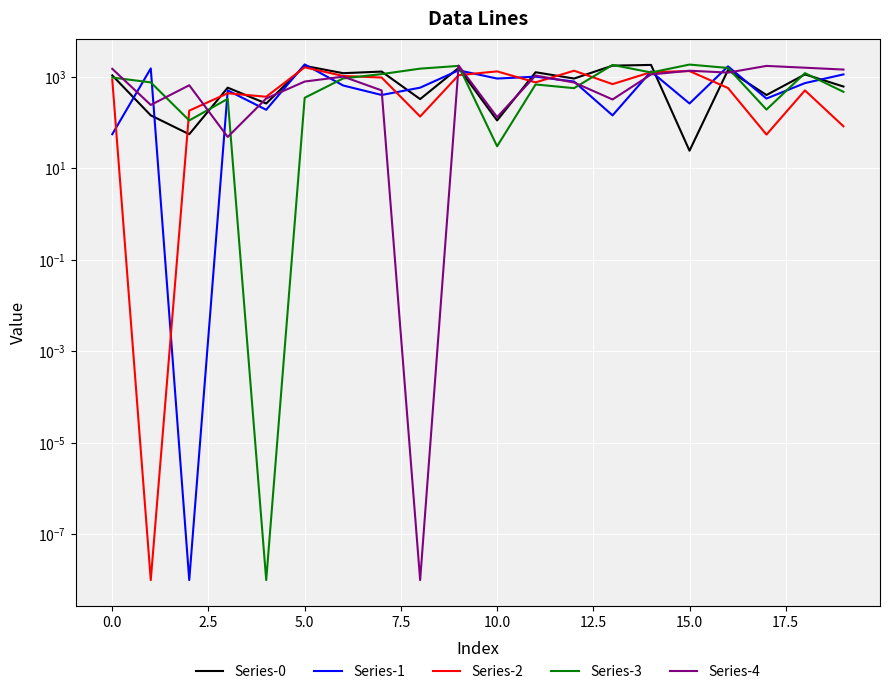

The Series-1 series shows 995.0 at 11. True or false?

True